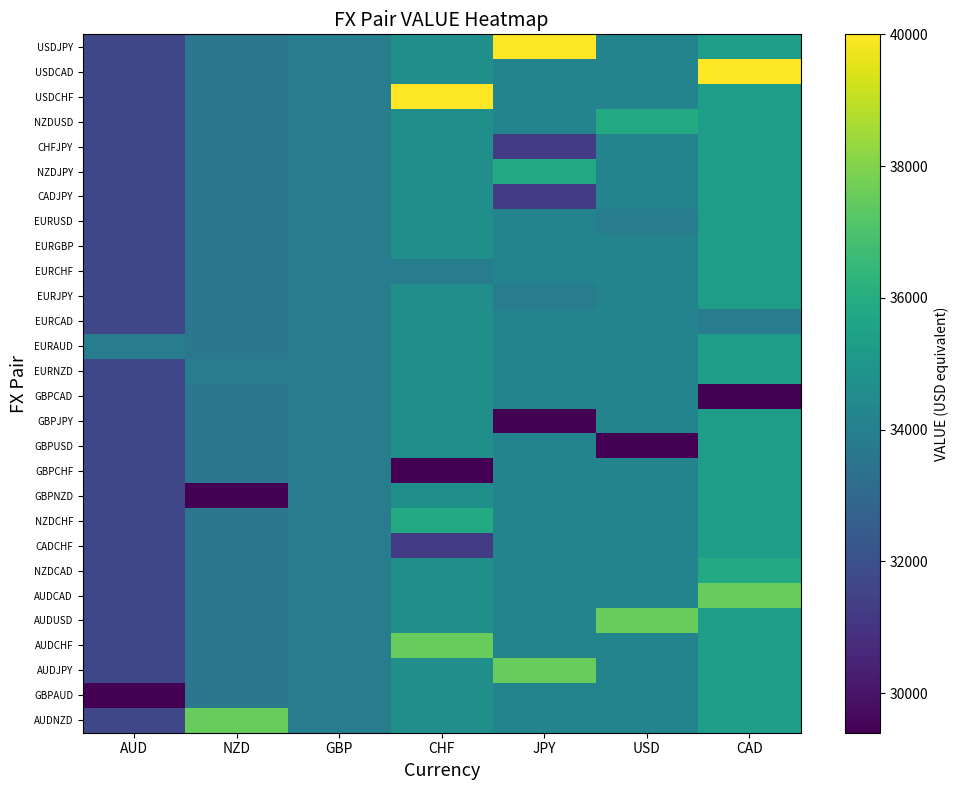

Count the number of data series in this chart.

28